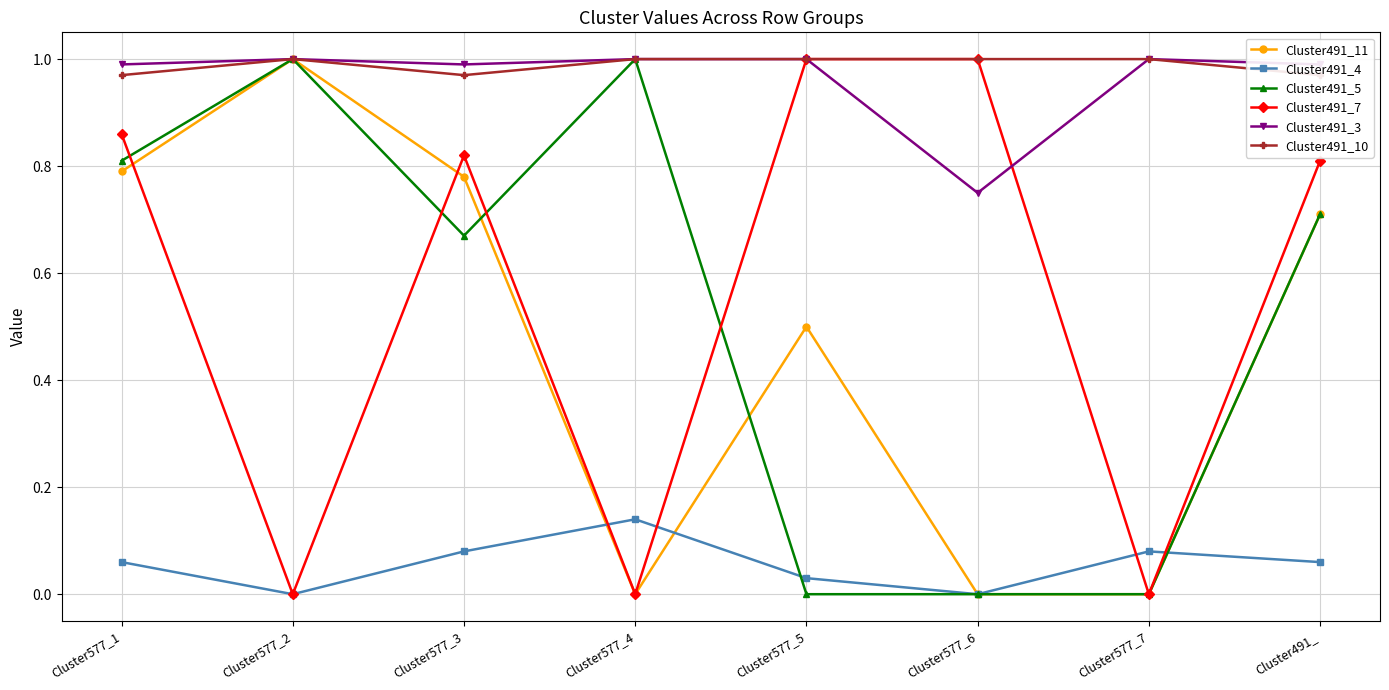

Reading left to right, what are all the values shown in this chart?

Cluster491_11: 0.8	1.0	0.8	0.0	0.5	0.0	0.0	0.7
Cluster491_4: 0.1	0.0	0.1	0.1	0.0	0.0	0.1	0.1
Cluster491_5: 0.8	1.0	0.7	1.0	0.0	0.0	0.0	0.7
Cluster491_7: 0.9	0.0	0.8	0.0	1.0	1.0	0.0	0.8
Cluster491_3: 1.0	1.0	1.0	1.0	1.0	0.8	1.0	1.0
Cluster491_10: 1.0	1.0	1.0	1.0	1.0	1.0	1.0	1.0